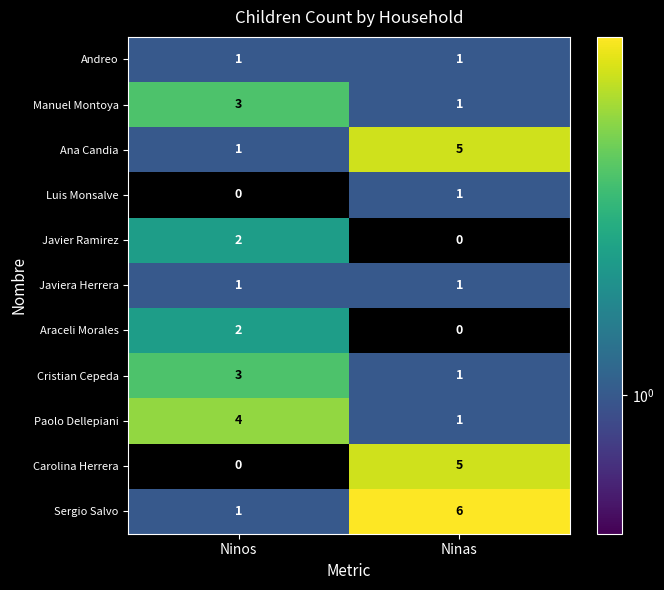

What is the sum of the Cristian Cepeda values at Ninas and Ninos?

4